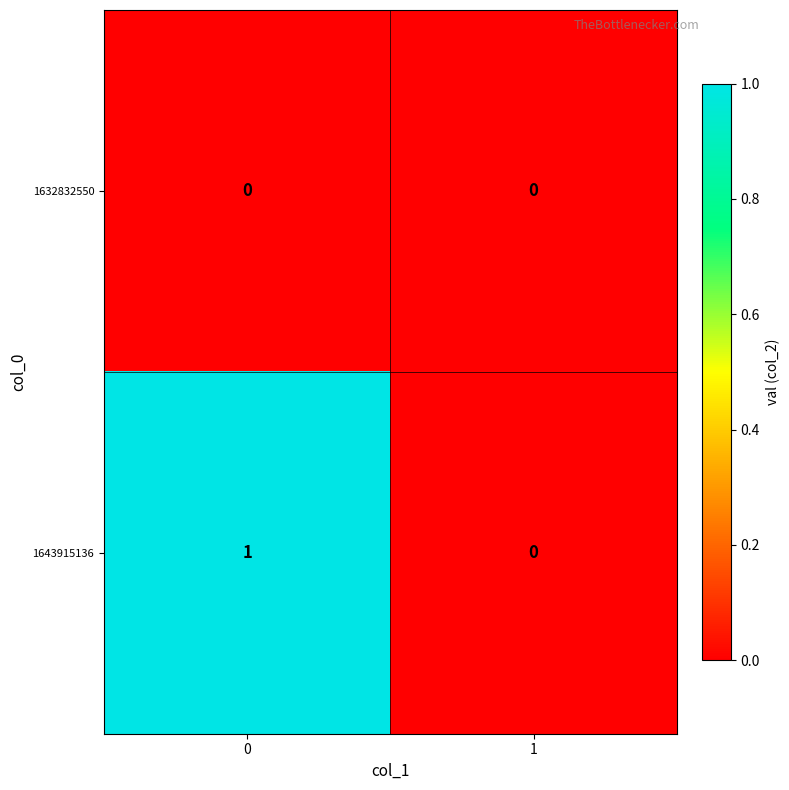

Which series has the widest spread of values?

1643915136